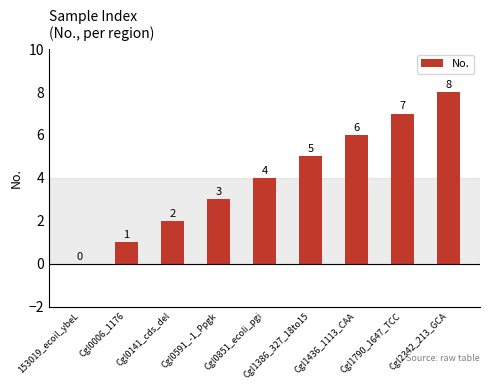

The value at Cgl1436_1113_CAA is 2. True or false?

False